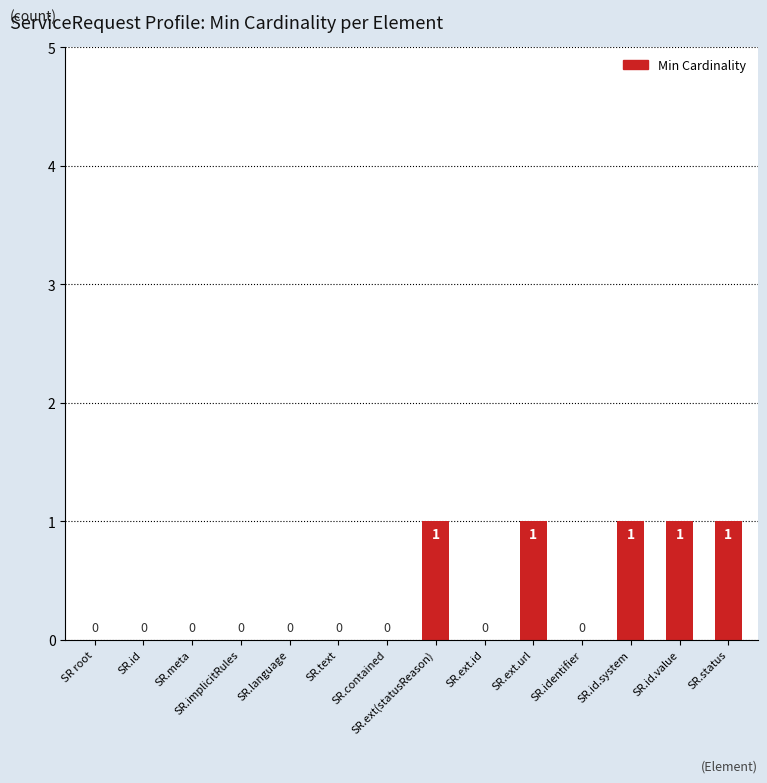

Reading left to right, transcribe all the data shown in this chart.

SR root=0	SR.id=0	SR.meta=0	SR.implicitRules=0	SR.language=0	SR.text=0	SR.contained=0	SR.ext(statusReason)=1	SR.ext.id=0	SR.ext.url=1	SR.identifier=0	SR.id.system=1	SR.id.value=1	SR.status=1